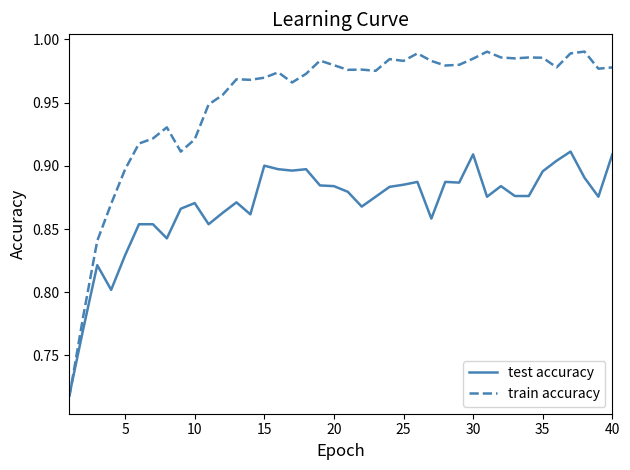

Which series has the largest total across all categories?

train accuracy